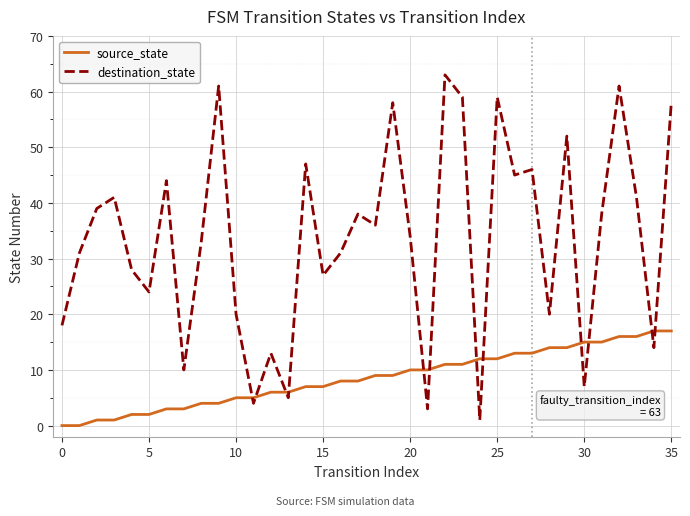

Which series has the largest range (max minus min)?

destination_state